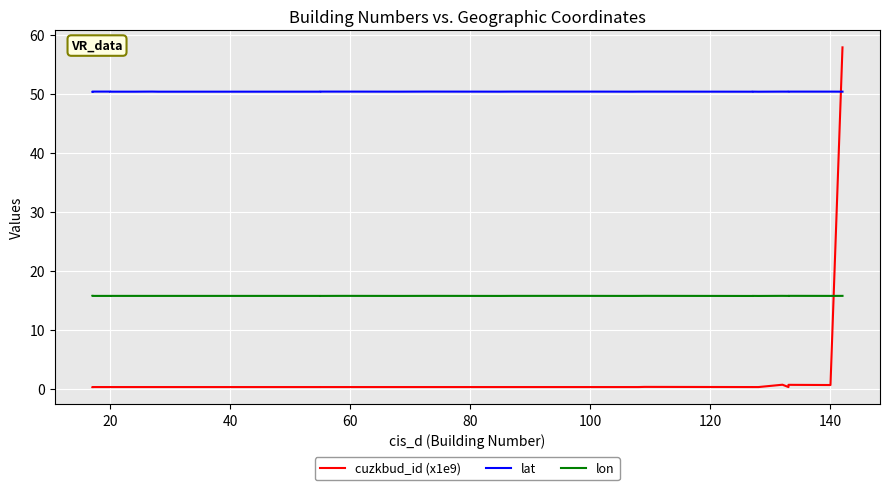

Which series has the largest total across all categories?

lat